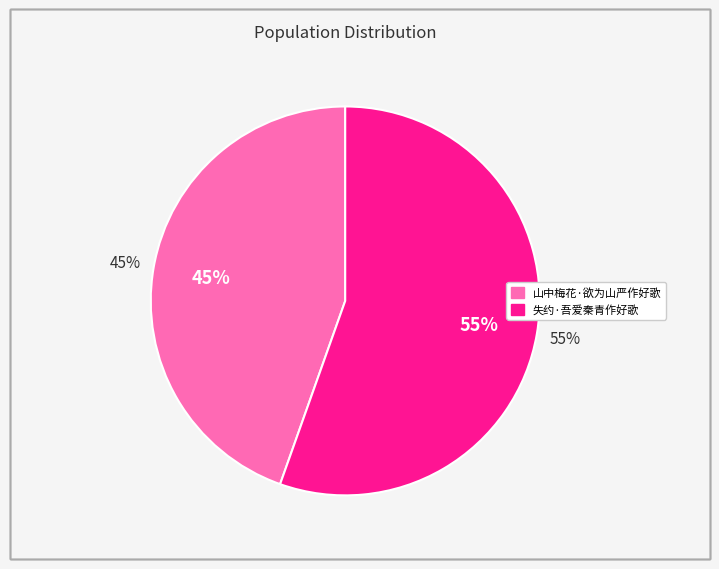

How many segments does this pie chart have?

2